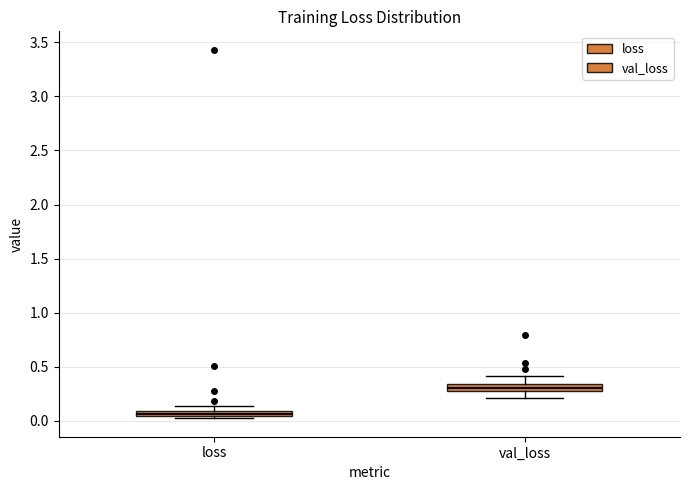

Which box has the lowest median line?

loss